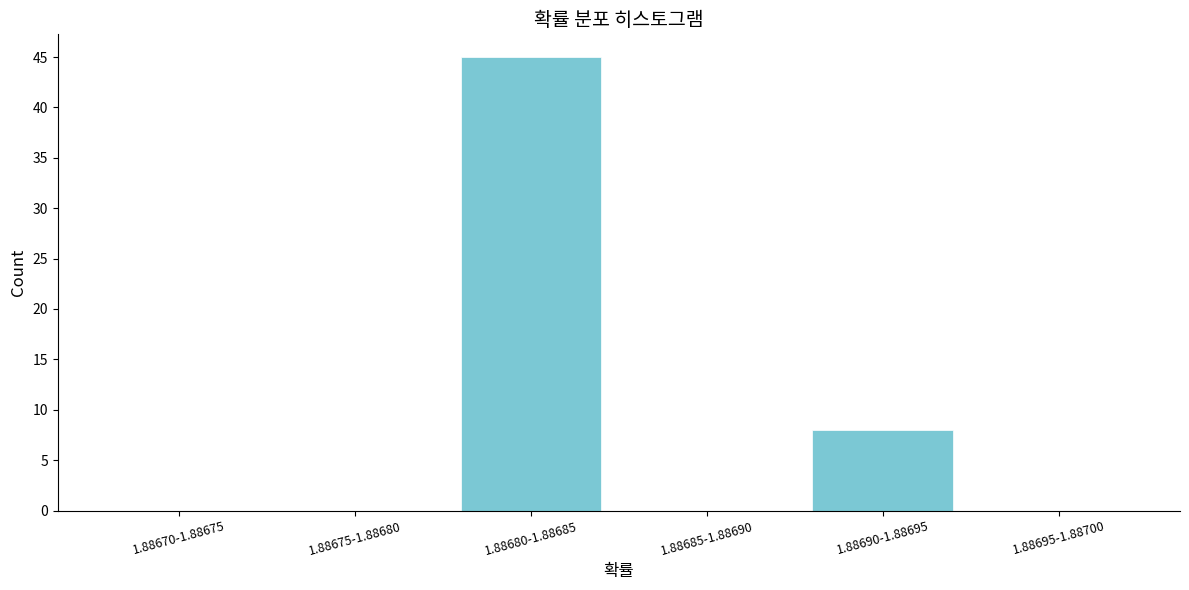

Reading left to right, list all the values displayed in this chart.

1.88670-1.88675=0	1.88675-1.88680=0	1.88680-1.88685=45	1.88685-1.88690=0	1.88690-1.88695=8	1.88695-1.88700=0